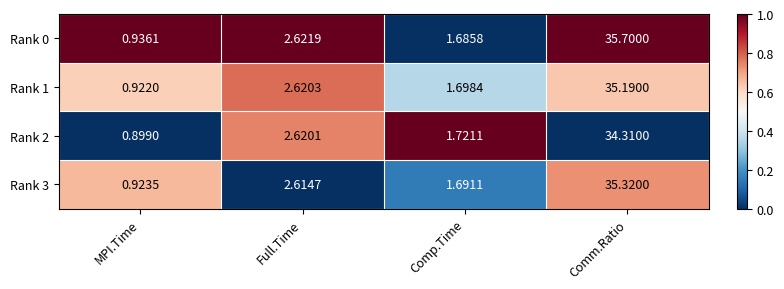

Which category has the lowest value in the Rank 1 series?

MPI.Time